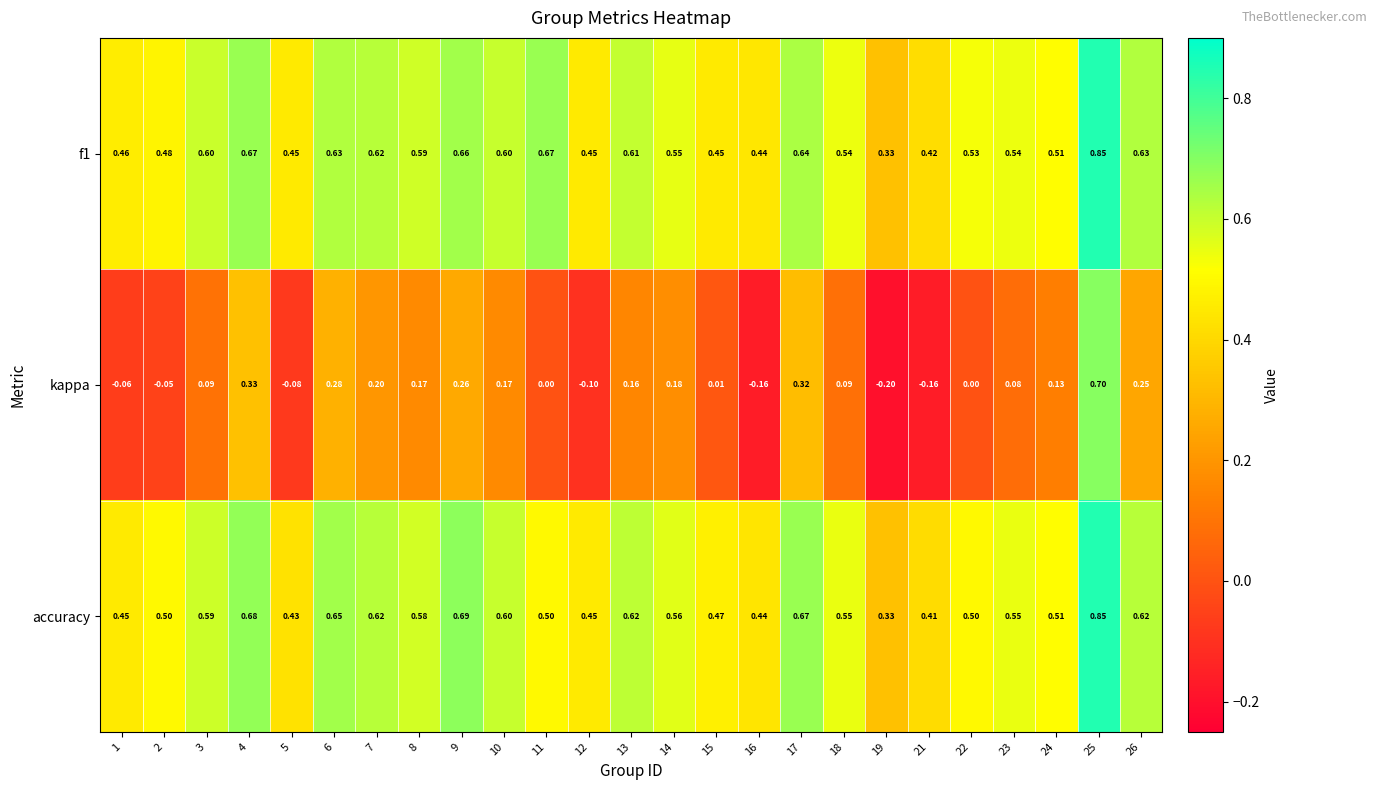

Is the value of accuracy at 8 greater than the value of kappa at 7?

Yes